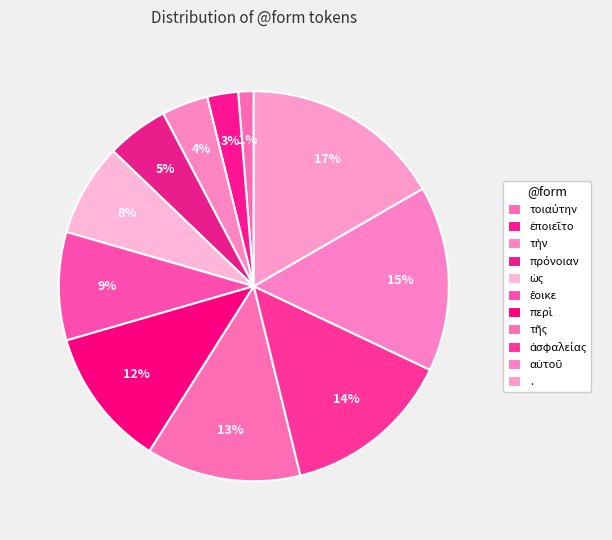

The . slice represents 29% of the pie. True or false?

False